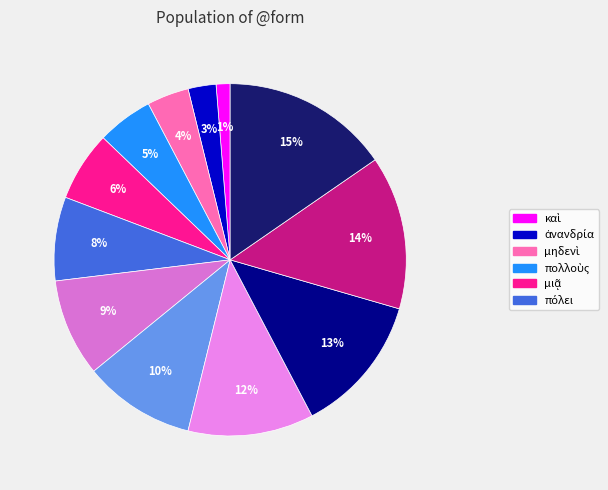

How many segments does this pie chart have?

12